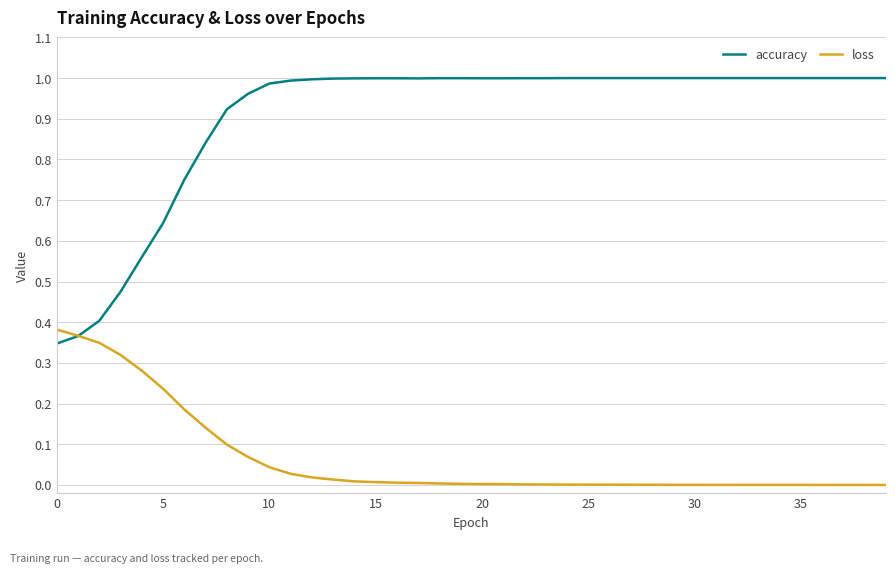

Rank the series by their maximum value, from lowest to highest.

loss, accuracy